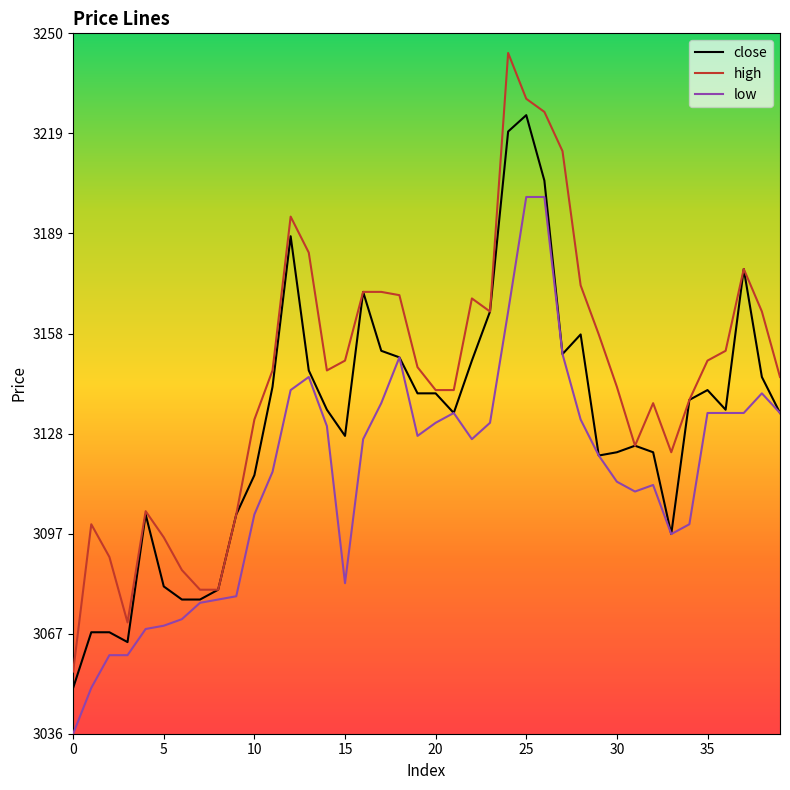

Rank the series by their maximum value, from highest to lowest.

high, close, low